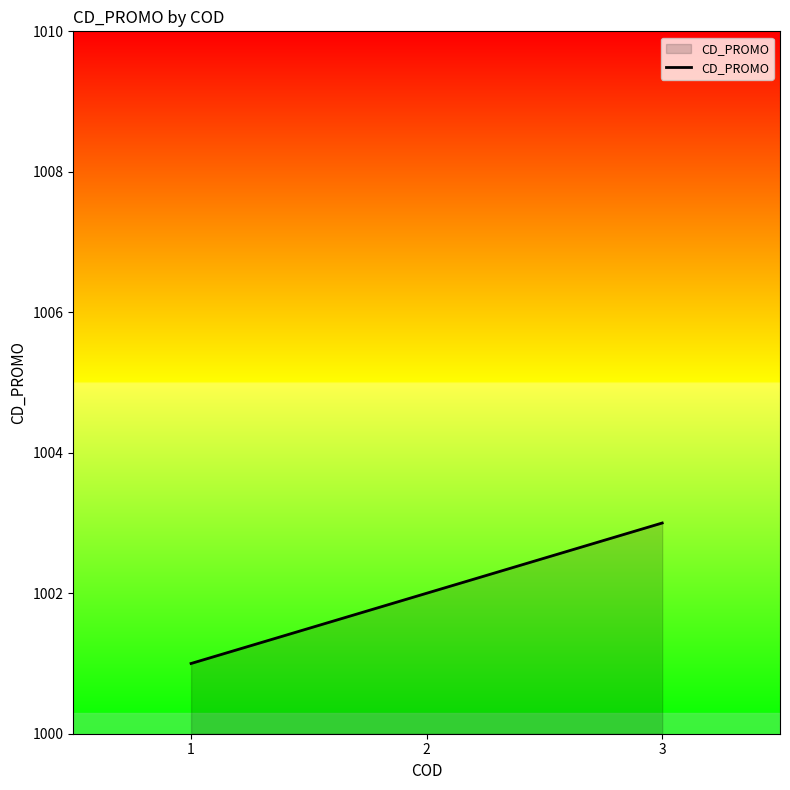

How many values are between 1001 and 1003?

3